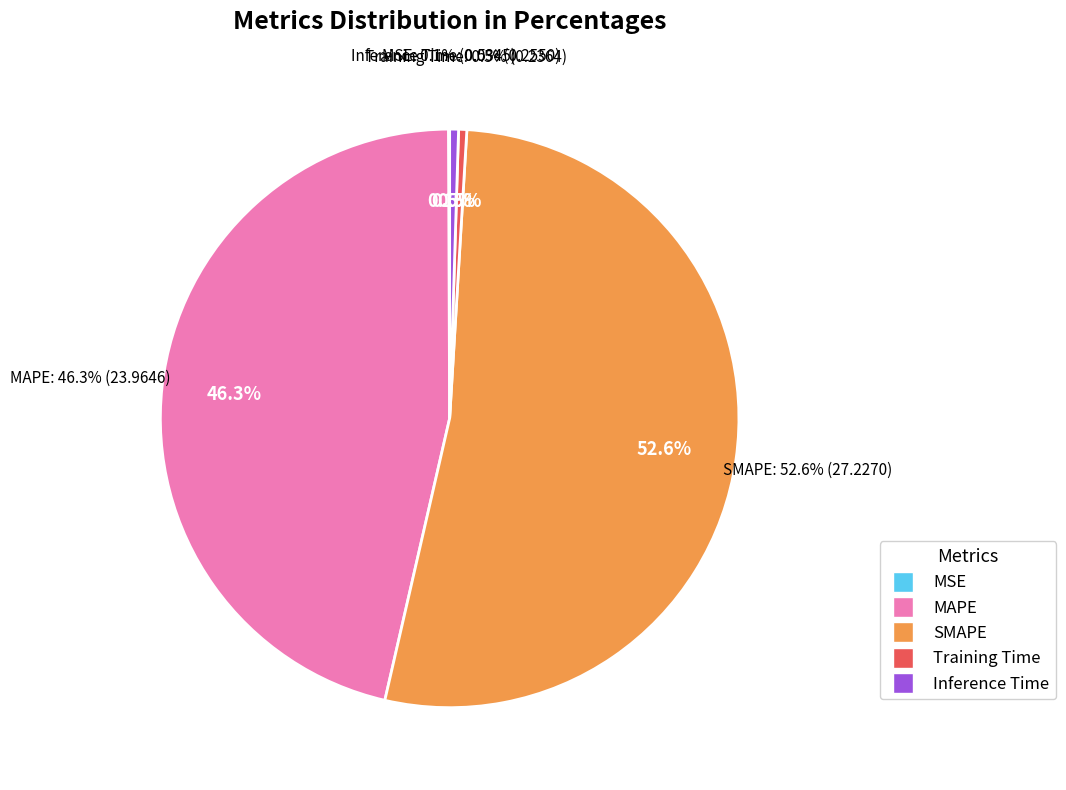

Combined, do Training Time and MAPE account for over 50%?

No